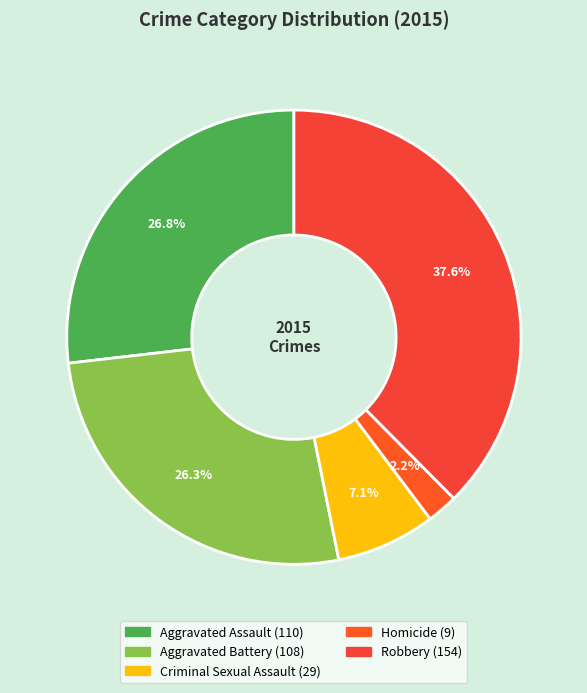

To the nearest percent, what is the difference between the largest and smallest slice percentages?

35%